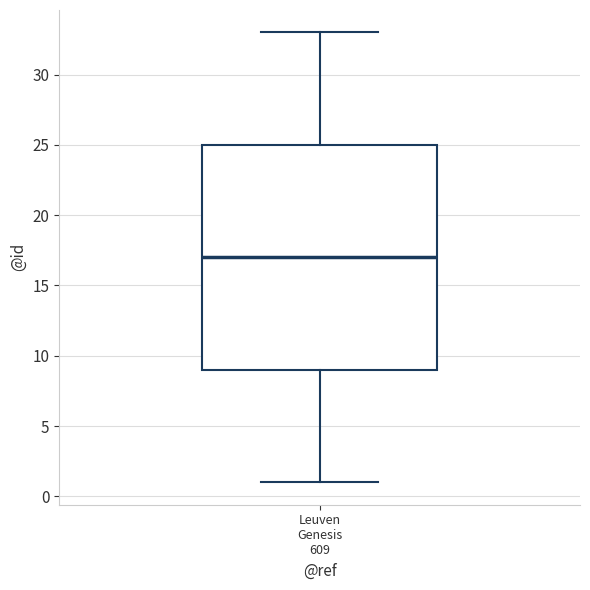

Read this box plot against the y-axis: the position of the median line, the range covered by the box, and the ends of both whiskers. The values are not printed on the chart, so give them approximately, as read against the axis.

median 17, box 9 to 25, whiskers 1 to 33